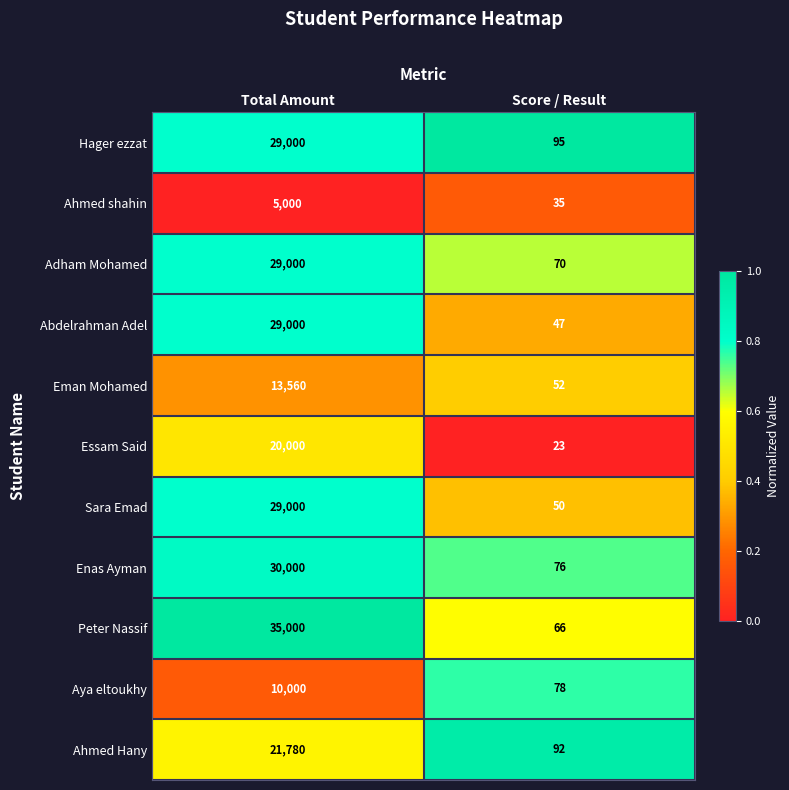

What is the smallest value displayed?

23